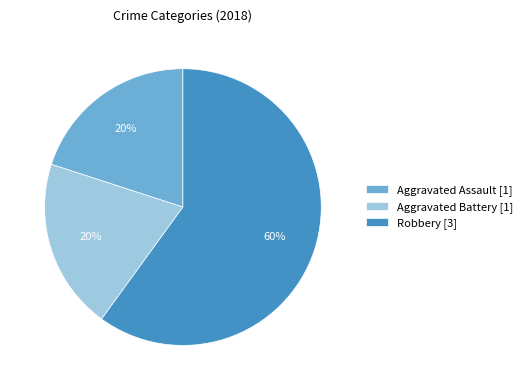

To the nearest percent, what percentage of the pie is Robbery?

60%